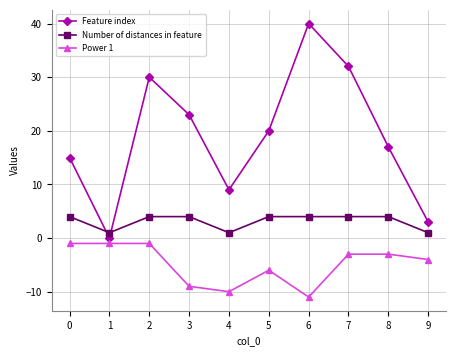

What is the total value across all series at 8?

18